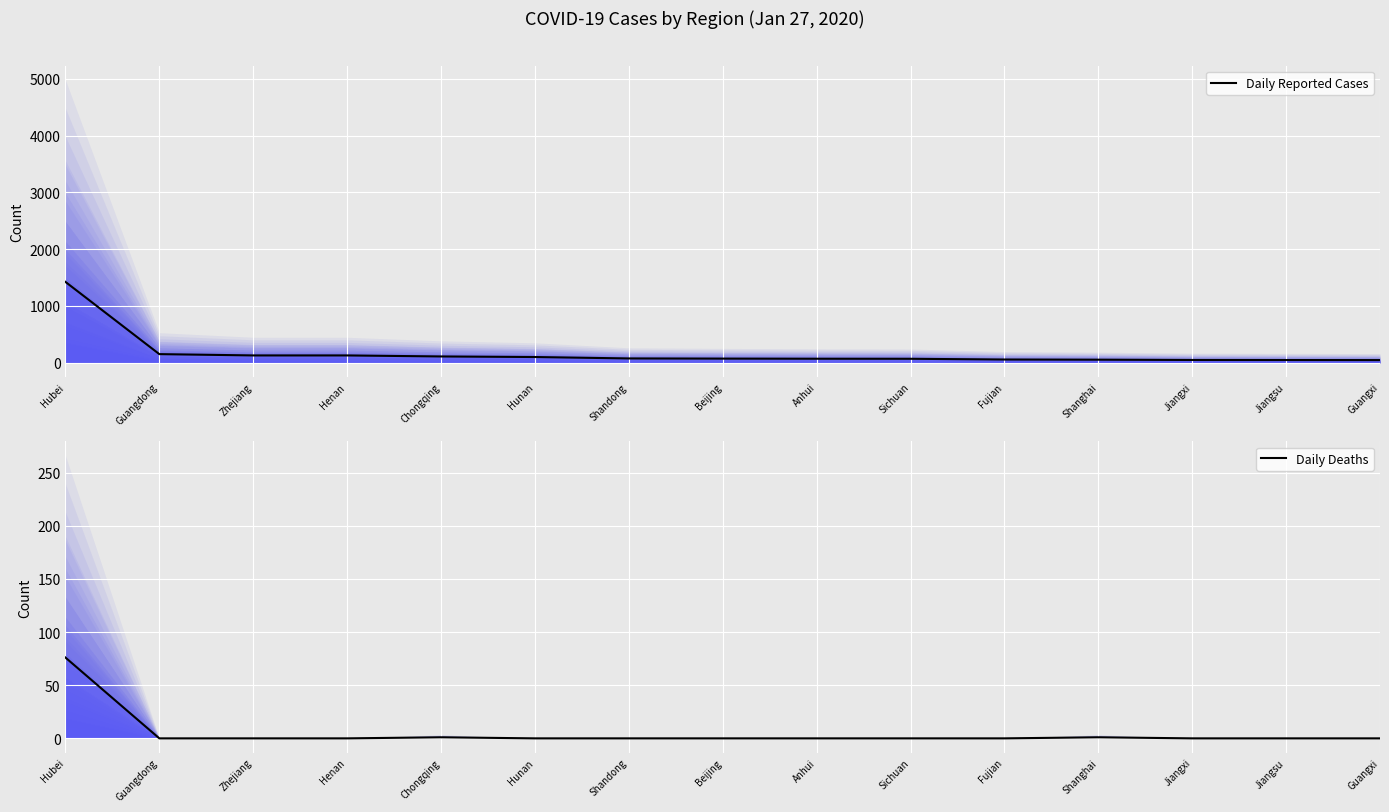

Which series changed the most between Shanghai and Jiangxi?

Daily Reported Cases